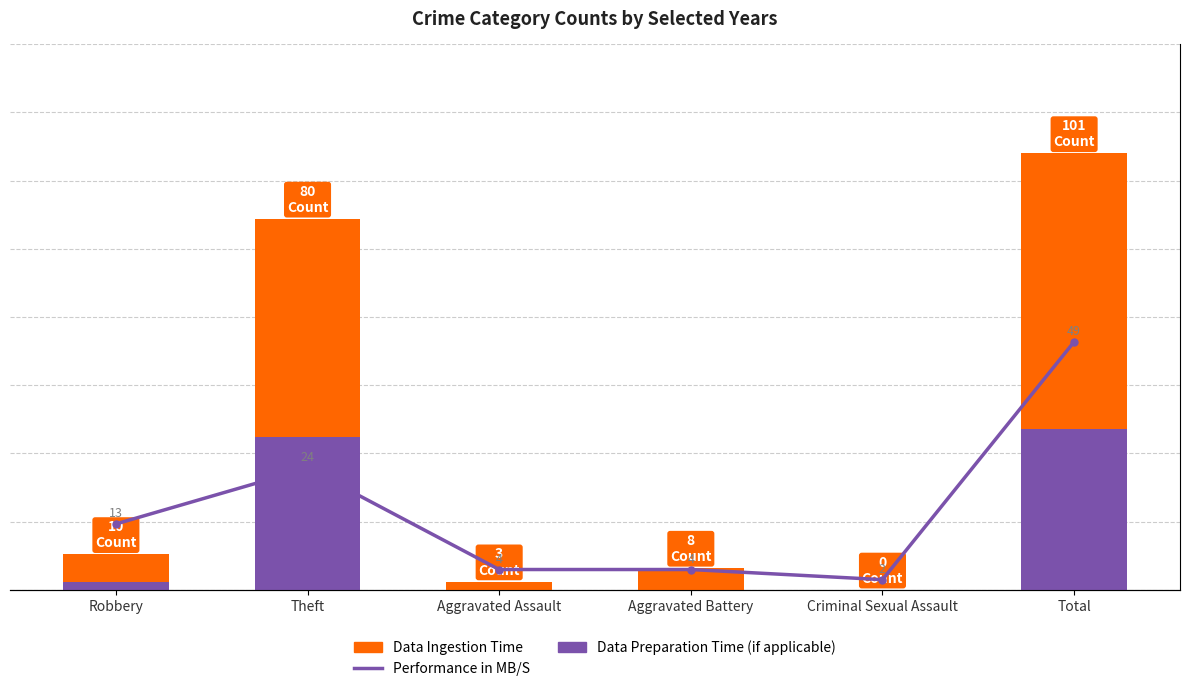

What is the difference between the maximum and minimum values in the Data Ingestion Time series?

101